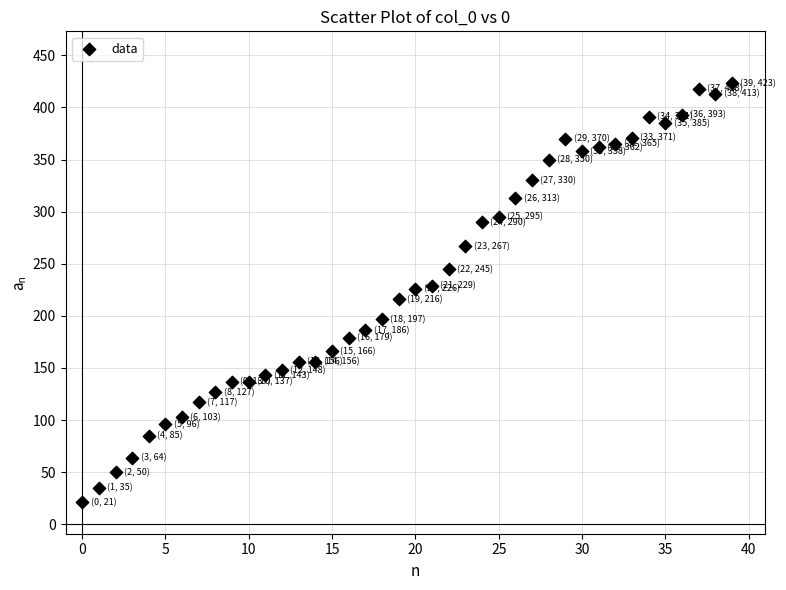

What is the range of Y values (max minus min)?

402